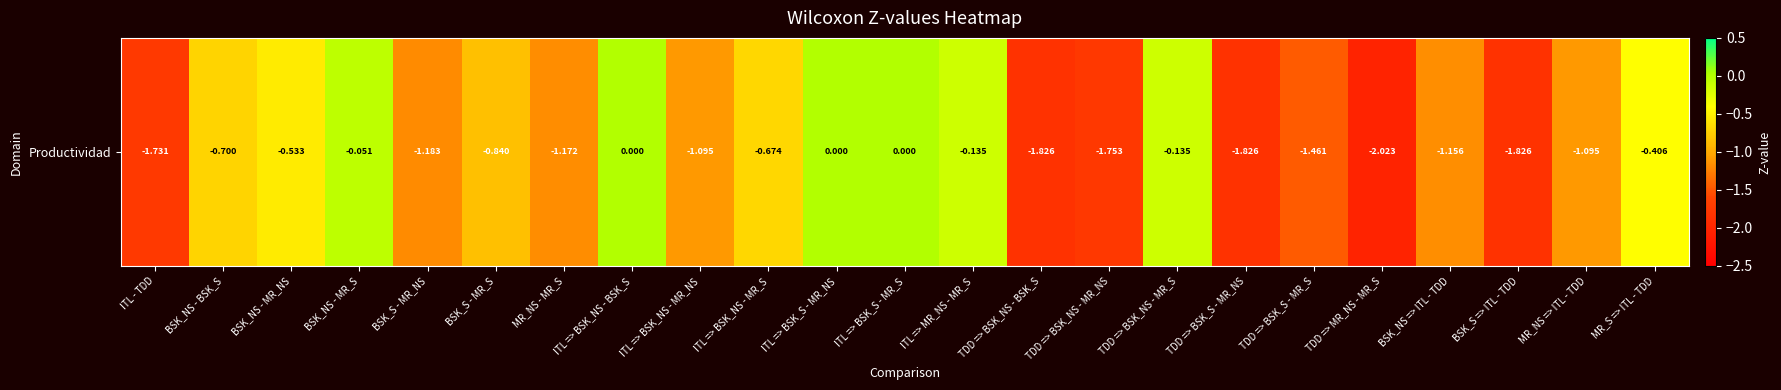

Rank the categories by value from lowest to highest.

TDD => MR_NS - MR_S, TDD => BSK_NS - BSK_S, TDD => BSK_S - MR_NS, BSK_S => ITL - TDD, TDD => BSK_NS - MR_NS, ITL - TDD, TDD => BSK_S - MR_S, BSK_S - MR_NS, MR_NS - MR_S, BSK_NS => ITL - TDD, ITL => BSK_NS - MR_NS, MR_NS => ITL - TDD, BSK_S - MR_S, BSK_NS - BSK_S, ITL => BSK_NS - MR_S, BSK_NS - MR_NS, MR_S => ITL - TDD, ITL => MR_NS - MR_S, TDD => BSK_NS - MR_S, BSK_NS - MR_S, ITL => BSK_NS - BSK_S, ITL => BSK_S - MR_NS, ITL => BSK_S - MR_S